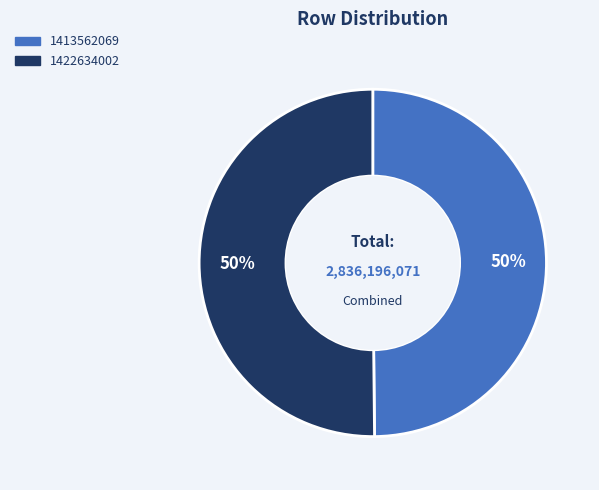

To the nearest percent, what is the combined percentage of 1422634002 and 1413562069?

100%